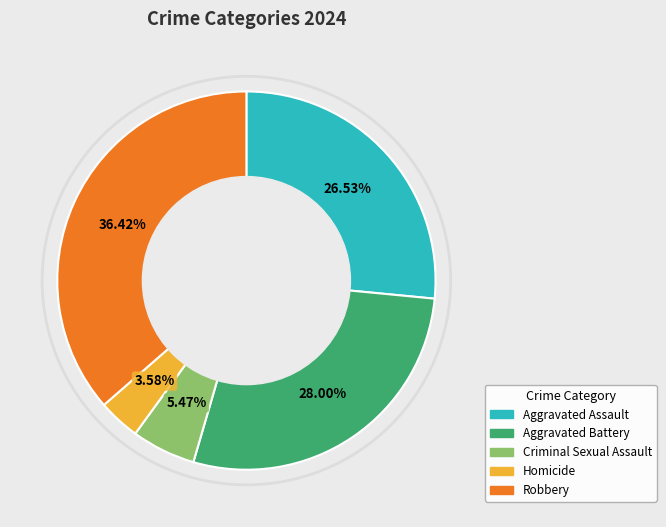

What percentage is the Robbery slice, to the nearest percent?

36%